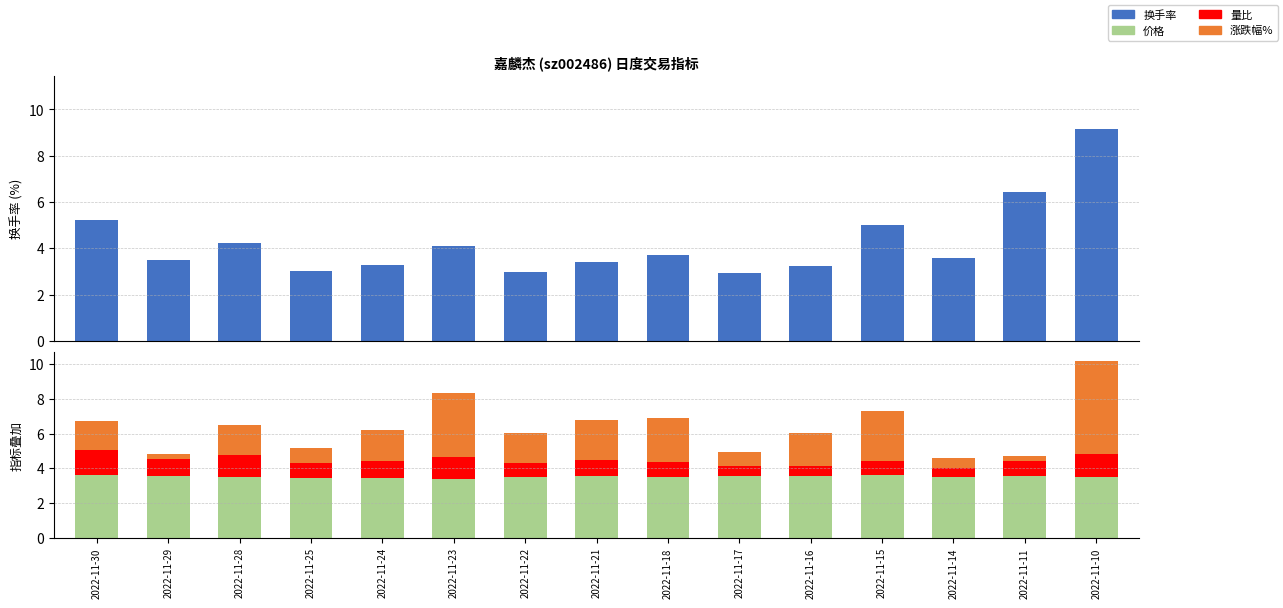

What is the total value across all series at 2022-11-28?

10.8